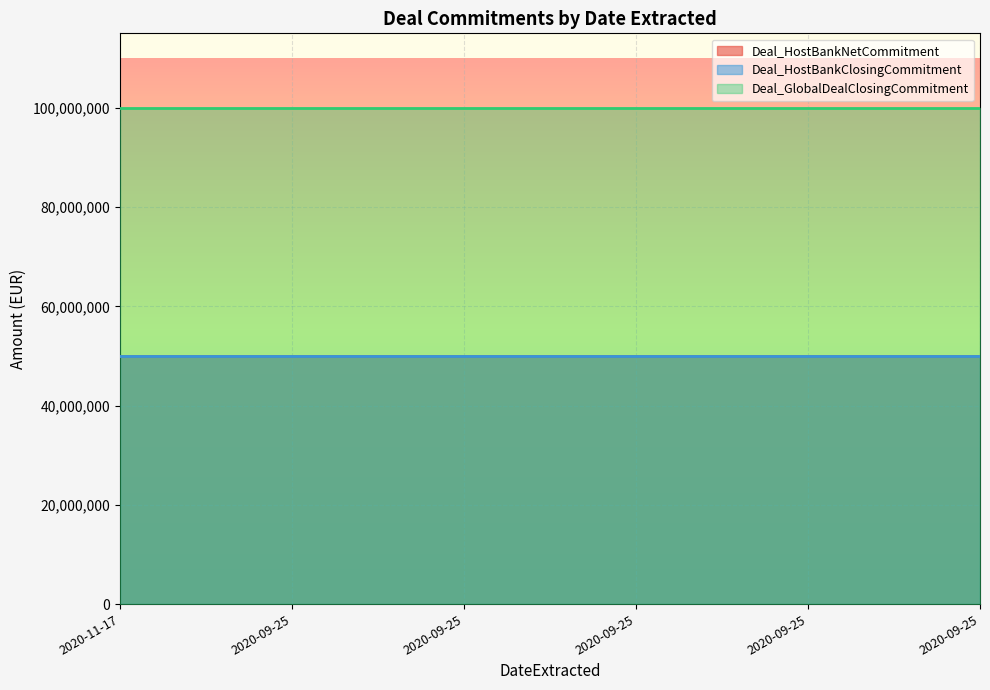

True or false: Deal_GlobalDealClosingCommitment has more than 1 points higher than both neighbors.

False